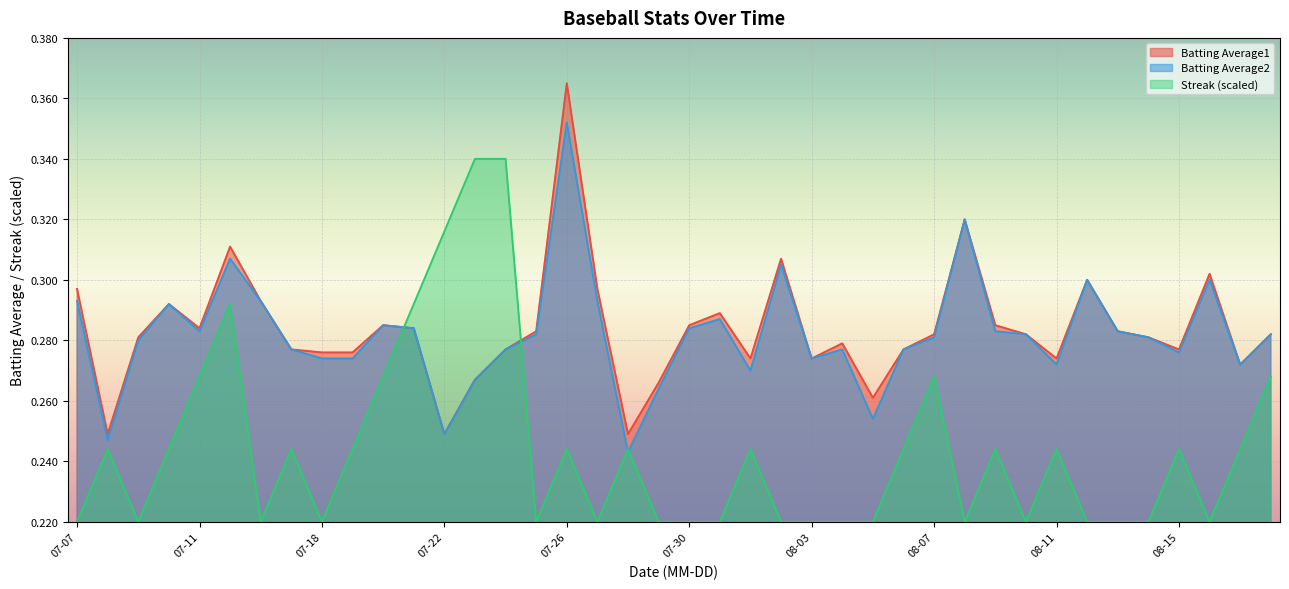

What is the sum of all Batting Average1 values?

11.3